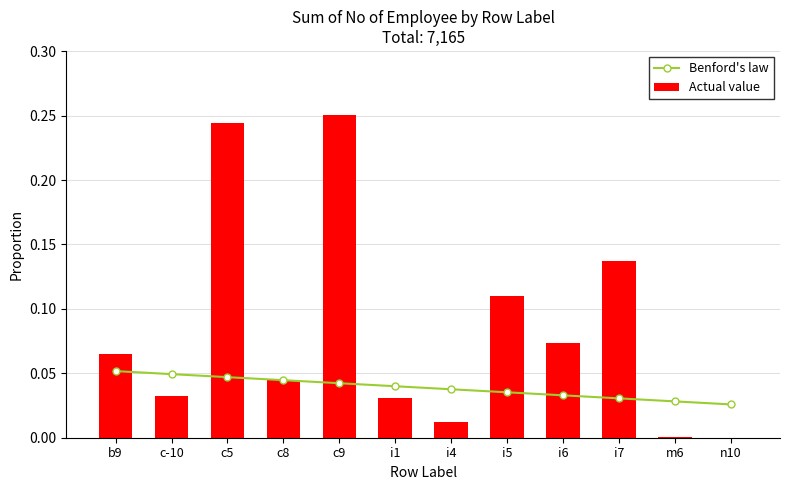

True or false: Actual value has a value of 0.0 at n10.

True